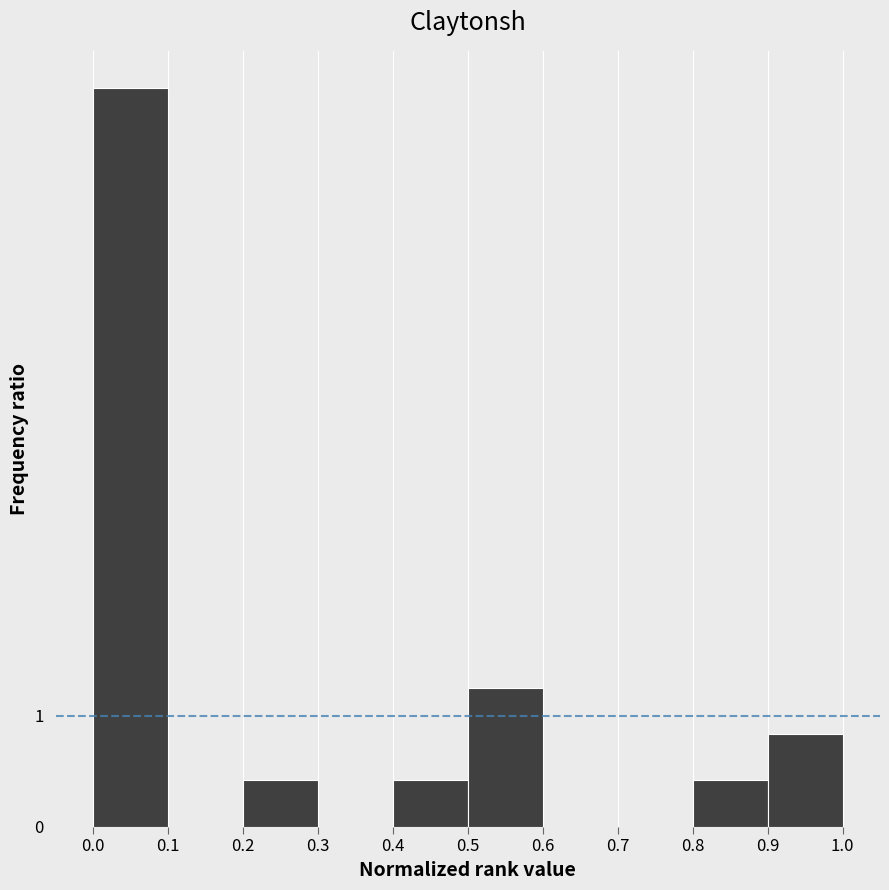

At which label is the value closest to 3?

0.5